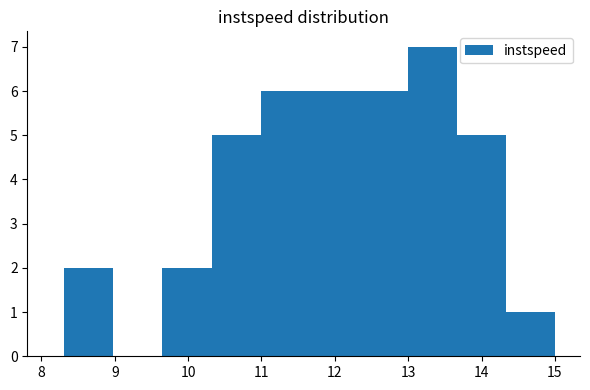

Reading left to right, transcribe this chart: for each bar, give the range it covers on the x-axis and its height. Neither the bar edges nor the heights are printed on the chart, so give them approximately, as read against the axes.

8.3 to 9.0: 2
9.0 to 9.6: 0
9.6 to 10.3: 2
10.3 to 11.0: 5
11.0 to 11.7: 6
11.7 to 12.3: 6
12.3 to 13.0: 6
13.0 to 13.7: 7
13.7 to 14.3: 5
14.3 to 15.0: 1